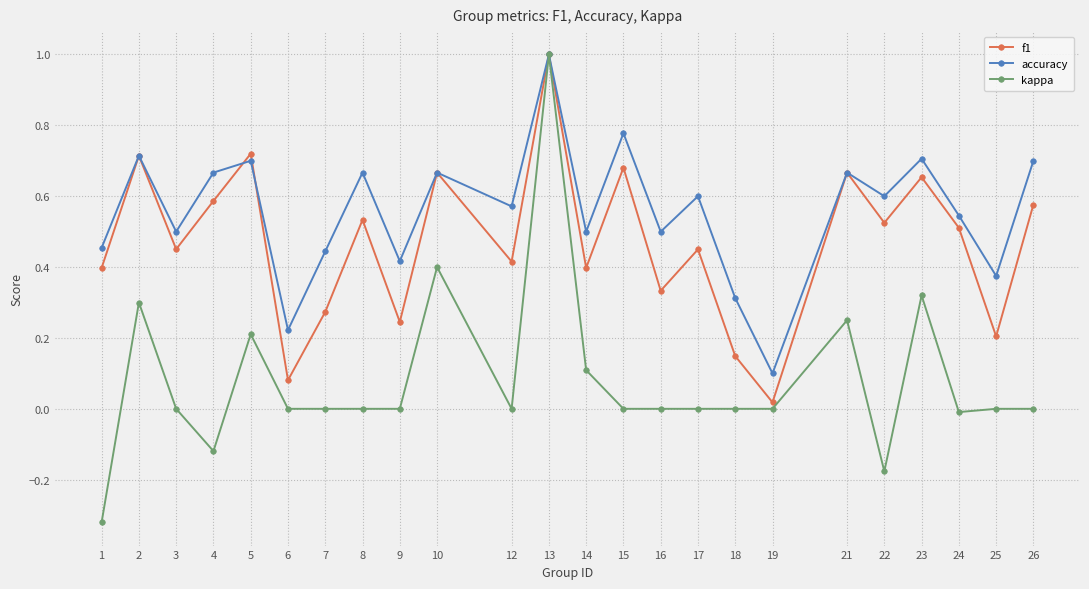

Between 7 and 13, which series saw the biggest shift?

kappa